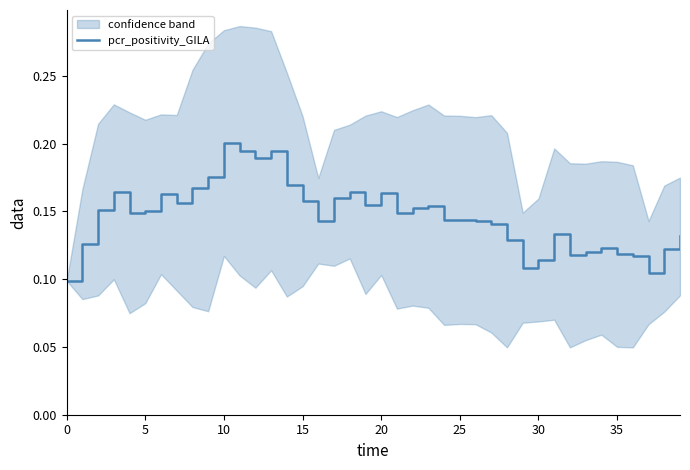

What is the value of the 4th point from the left?

0.2